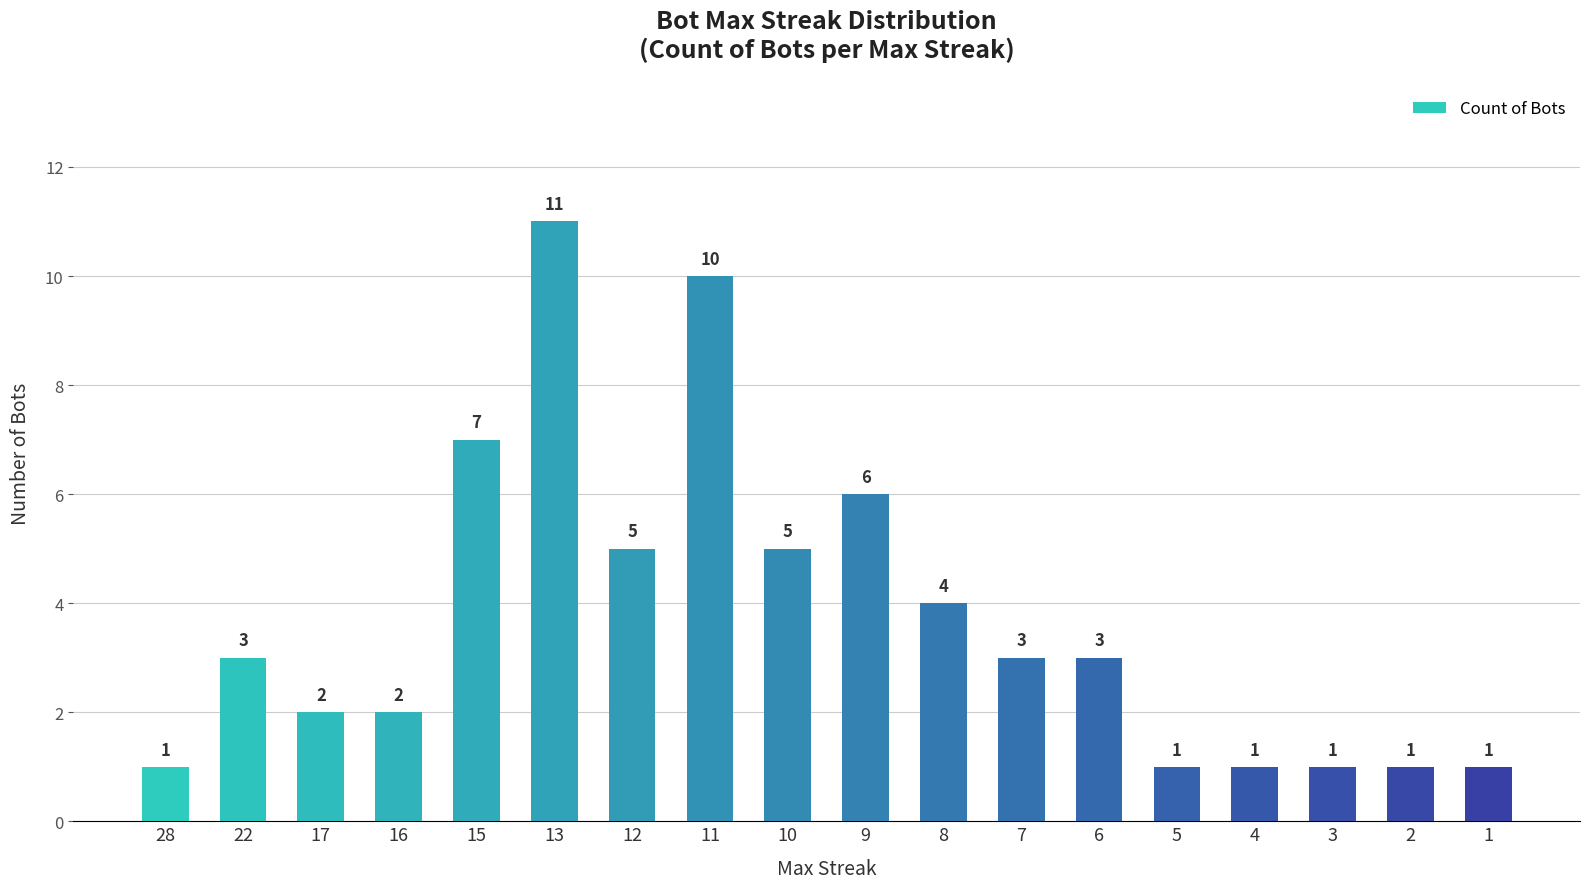

What is the ratio of the value at 28 to the value at 9?

0.2